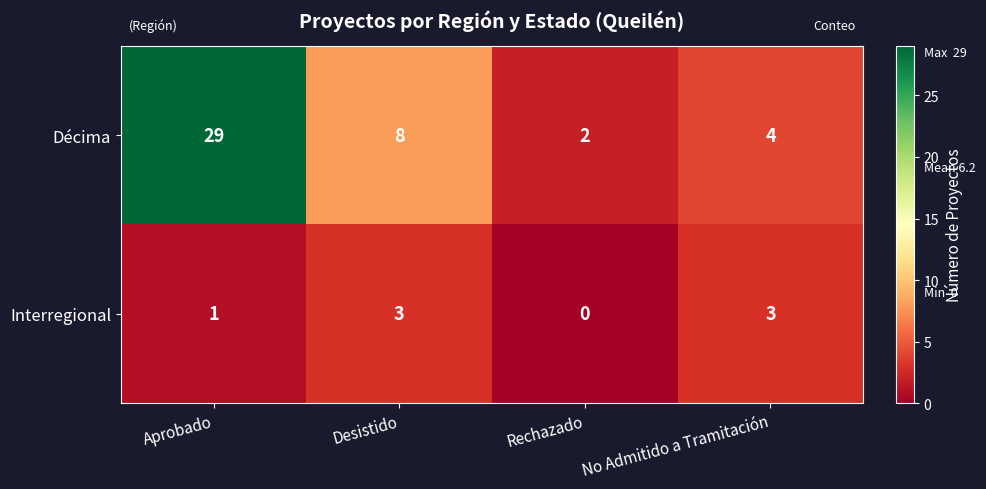

How many series are shown in this chart?

2